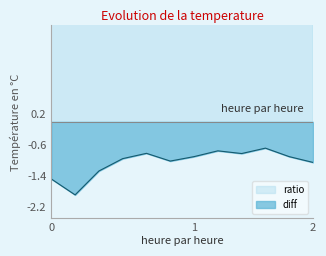

Count the ratio values in the range 0 to 1.

12